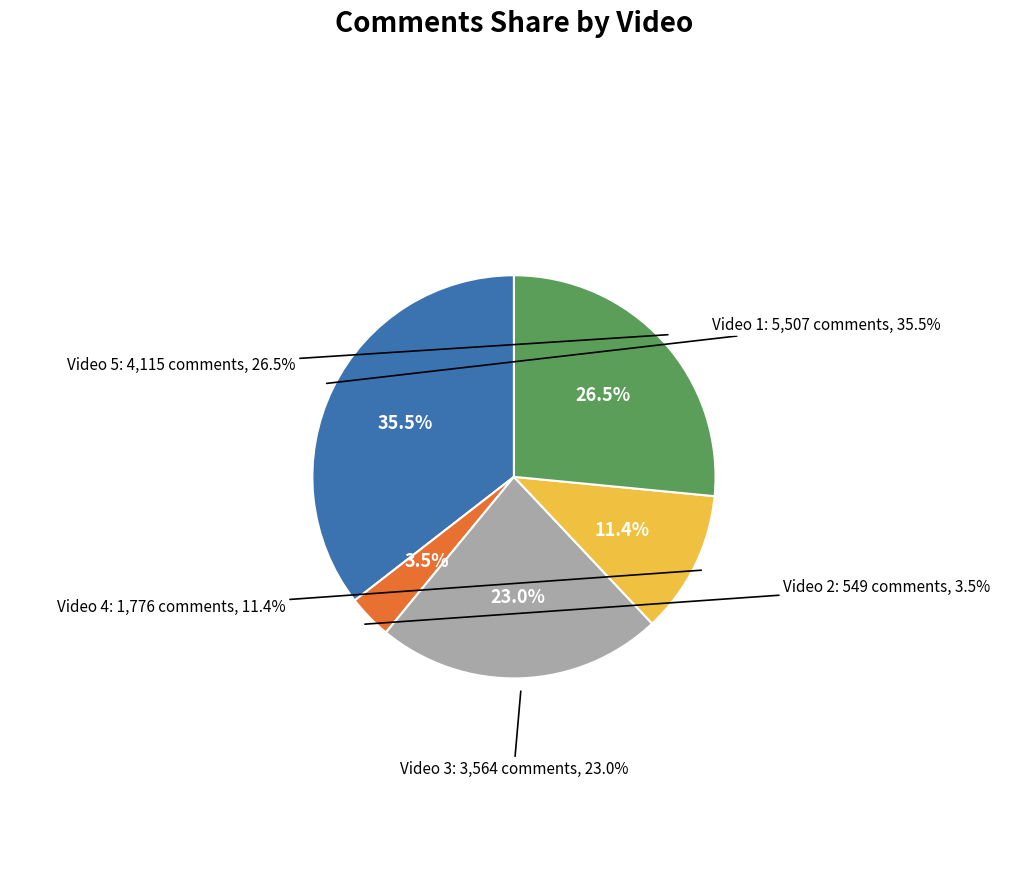

Which category has the biggest portion of the pie?

Video 1